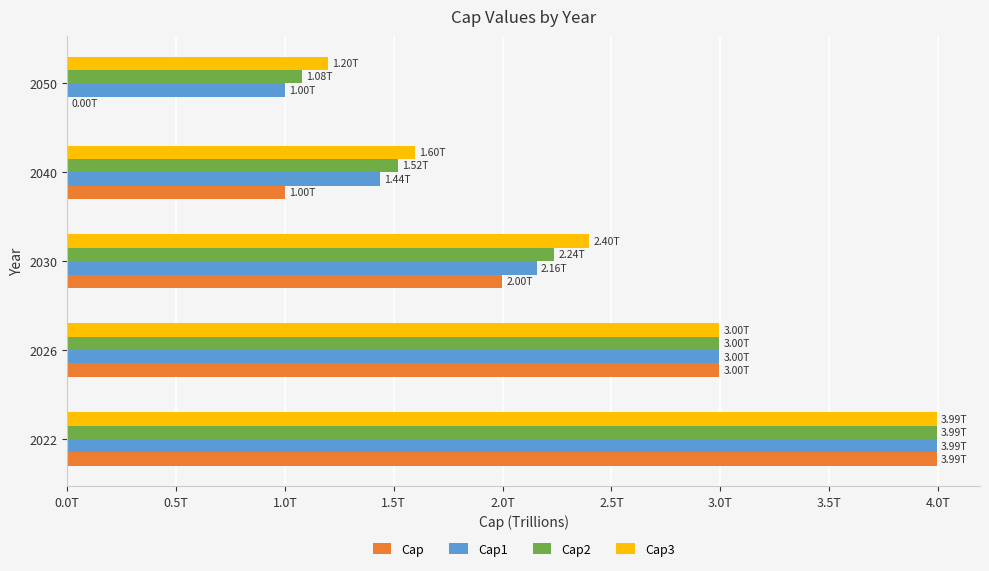

What is the minimum value for Cap2?

1.1